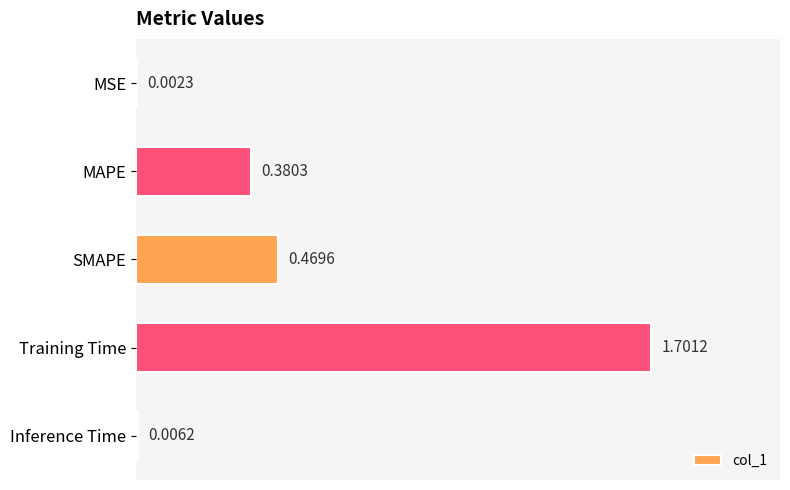

Where is the data nearest to the value 0?

MSE